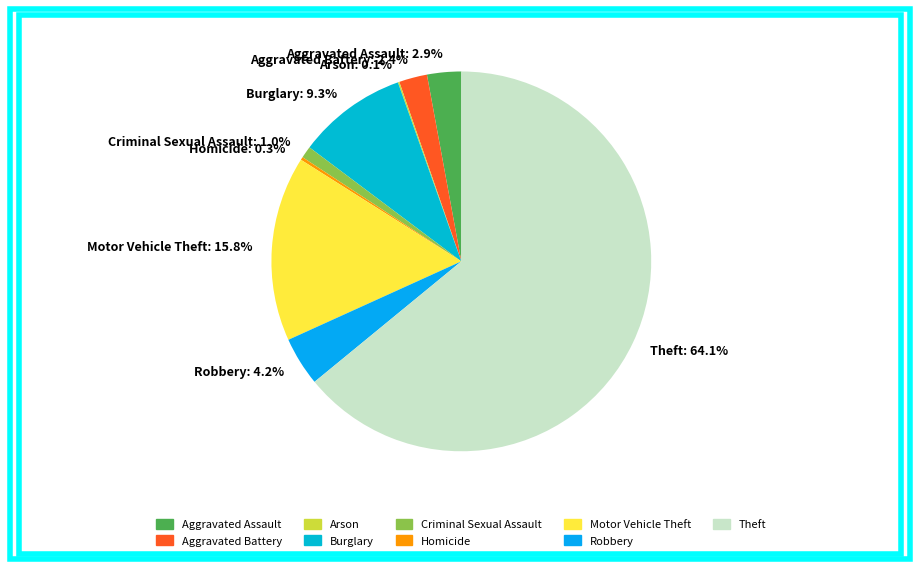

Is Theft the majority of the pie?

Yes